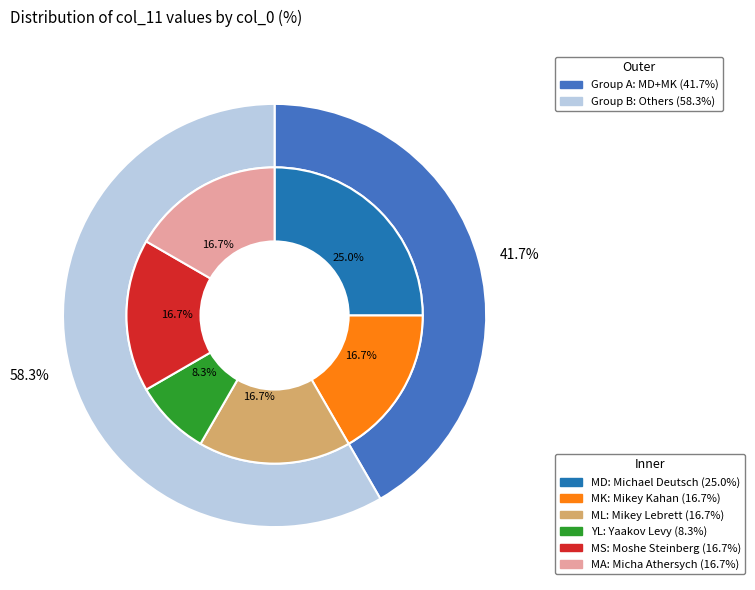

What is the change in value from YL to MS?

+1